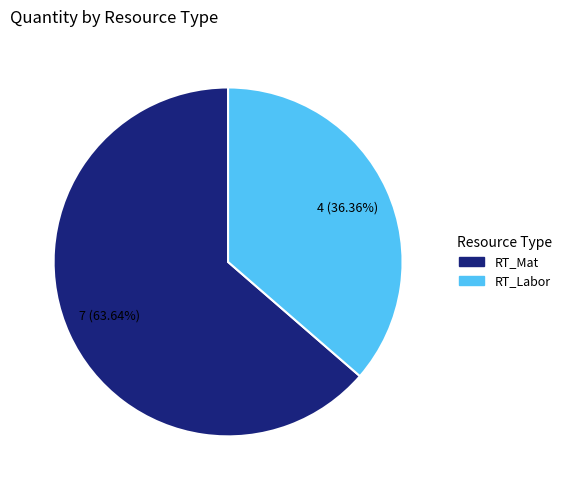

What is the ratio of the value at RT_Labor to the value at RT_Mat?

0.6